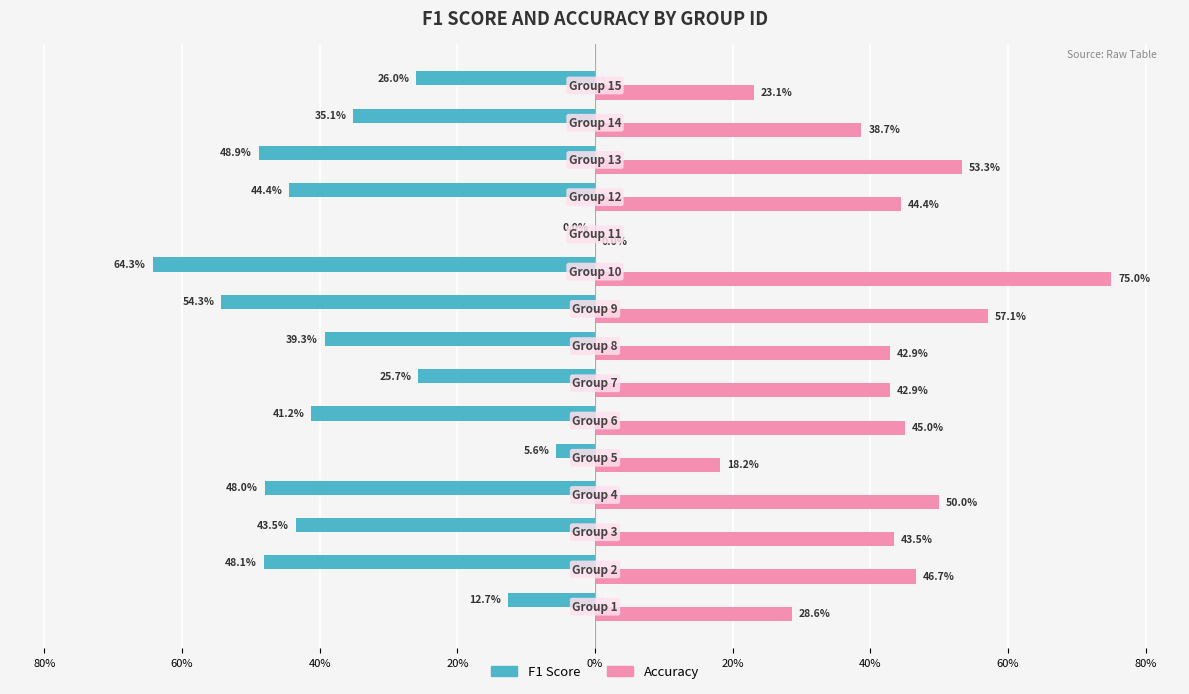

Reading left to right, what are all the values shown in this chart?

F1 Score: -0.1	-0.5	-0.4	-0.5	-0.1	-0.4	-0.3	-0.4	-0.5	-0.6	0.0	-0.4	-0.5	-0.4	-0.3
Accuracy: 0.3	0.5	0.4	0.5	0.2	0.5	0.4	0.4	0.6	0.8	0.0	0.4	0.5	0.4	0.2